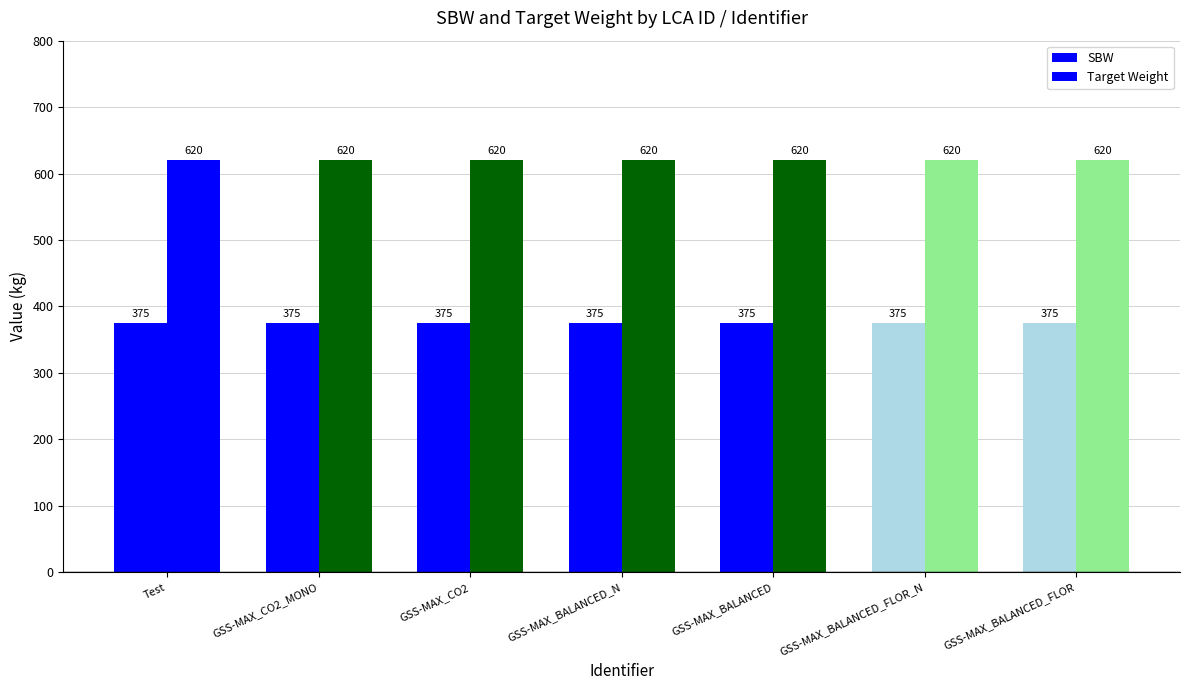

How many bars are there in each group?

2